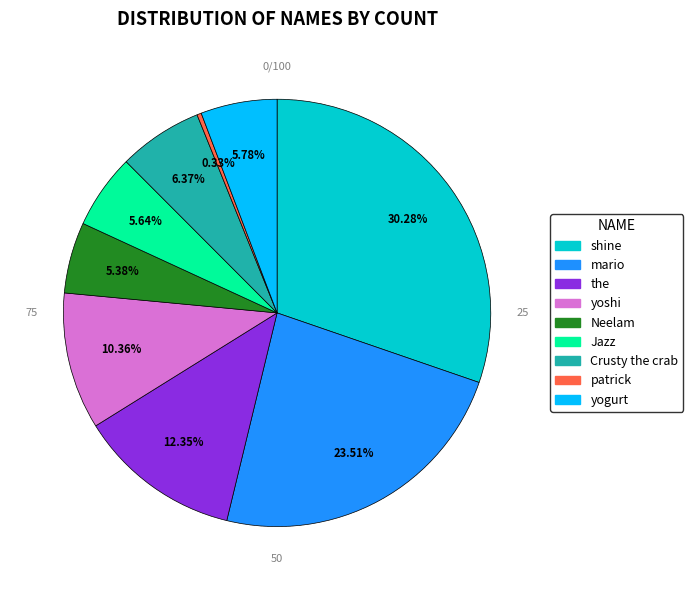

Is there a majority slice in this chart?

No